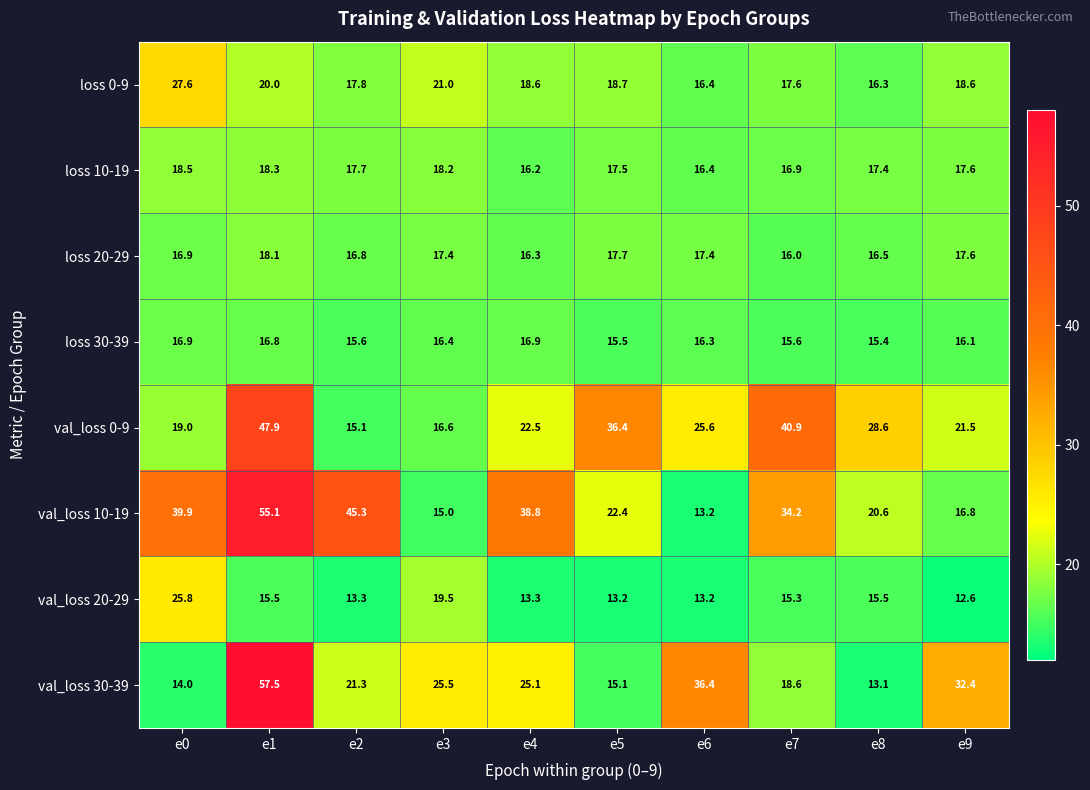

At which category does the chart reach its minimum across all series?

e9